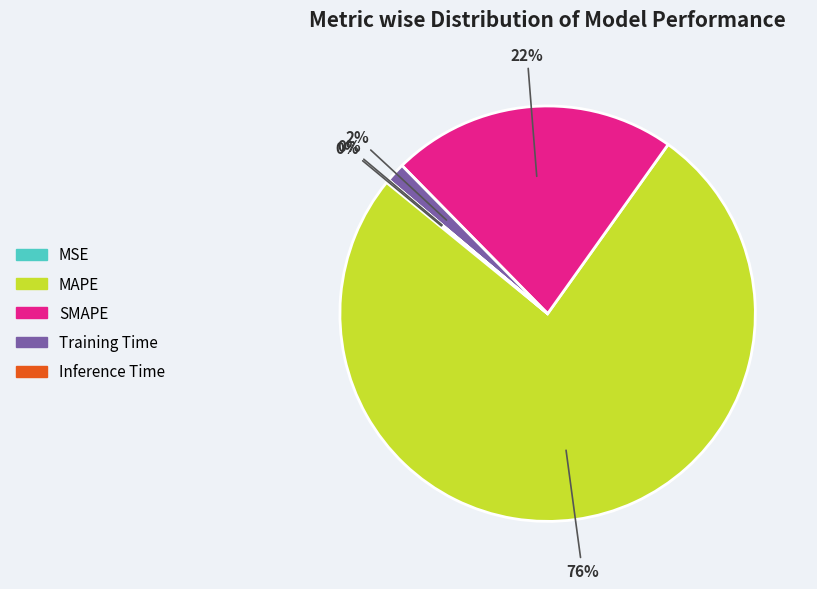

To the nearest percent, what is the difference between the largest and smallest slice percentages?

76%